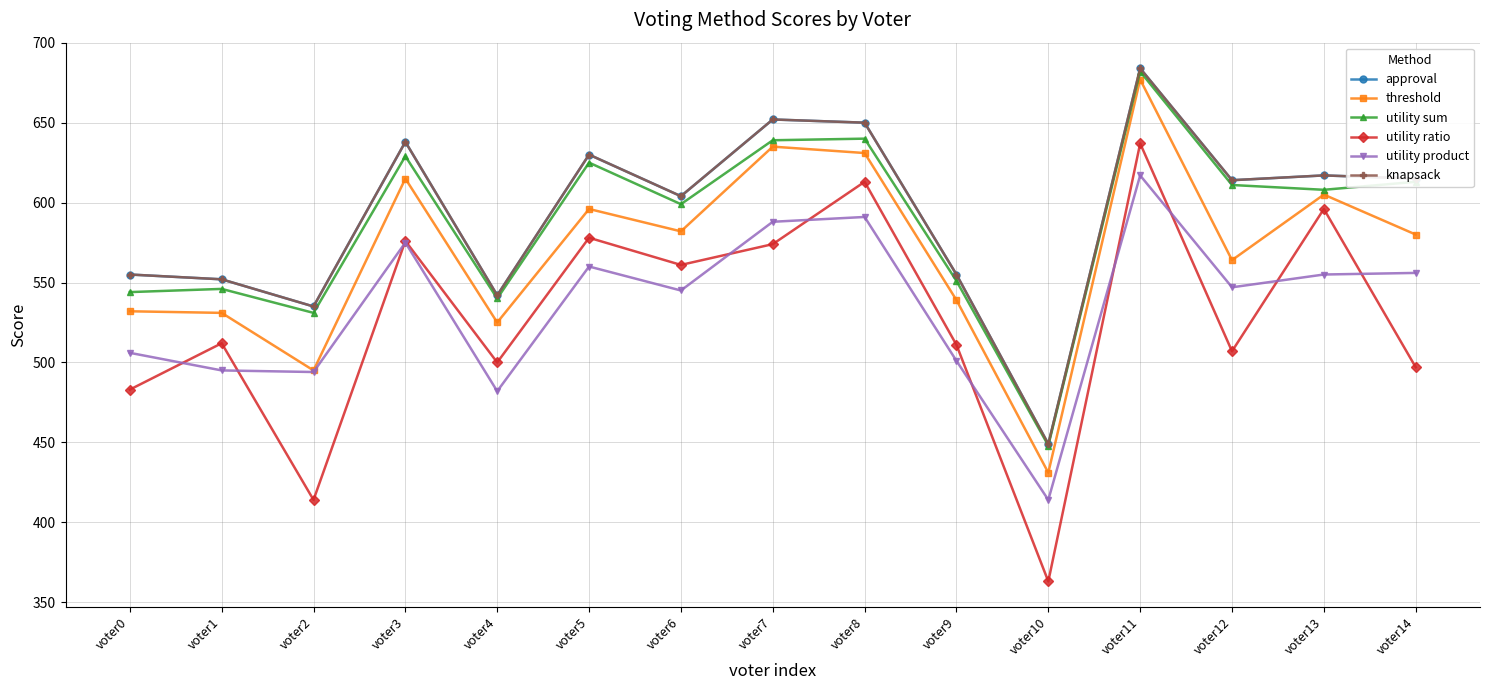

List the labels in order of utility ratio value, largest first.

voter11, voter8, voter13, voter5, voter3, voter7, voter6, voter1, voter9, voter12, voter4, voter14, voter0, voter2, voter10